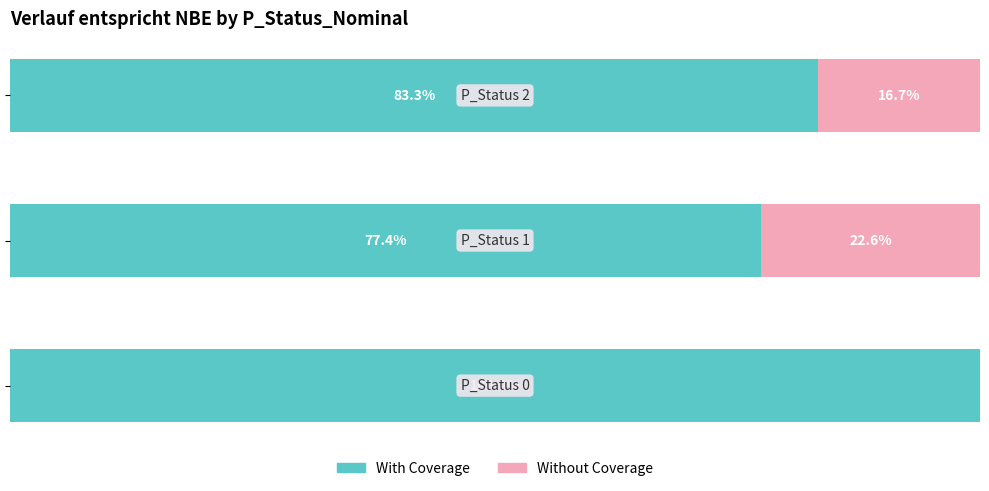

Reading left to right, extract all data points from this chart.

With Coverage: 100.0	77.4	83.3
Without Coverage: 0.0	22.6	16.7